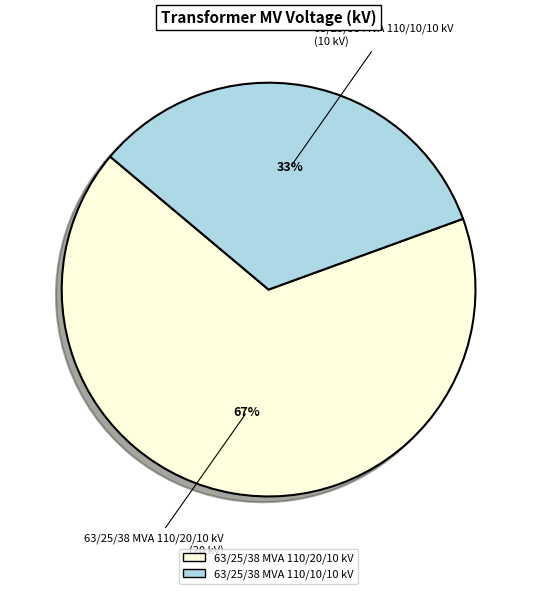

Between 63/25/38 MVA 110/20/10 kV and 63/25/38 MVA 110/10/10 kV, which is larger?

63/25/38 MVA 110/20/10 kV